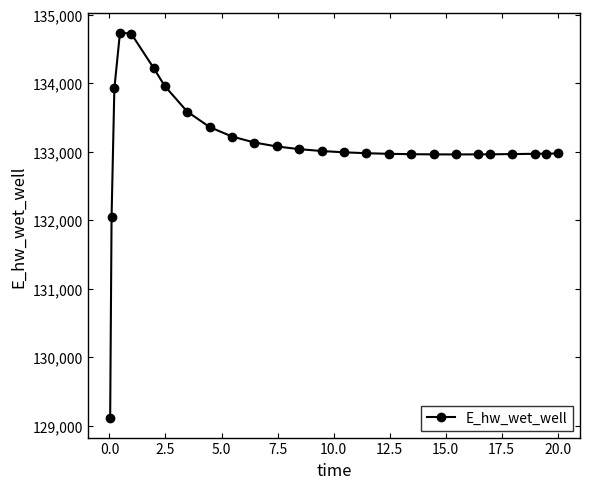

What is the sum of all values?

3460766.2